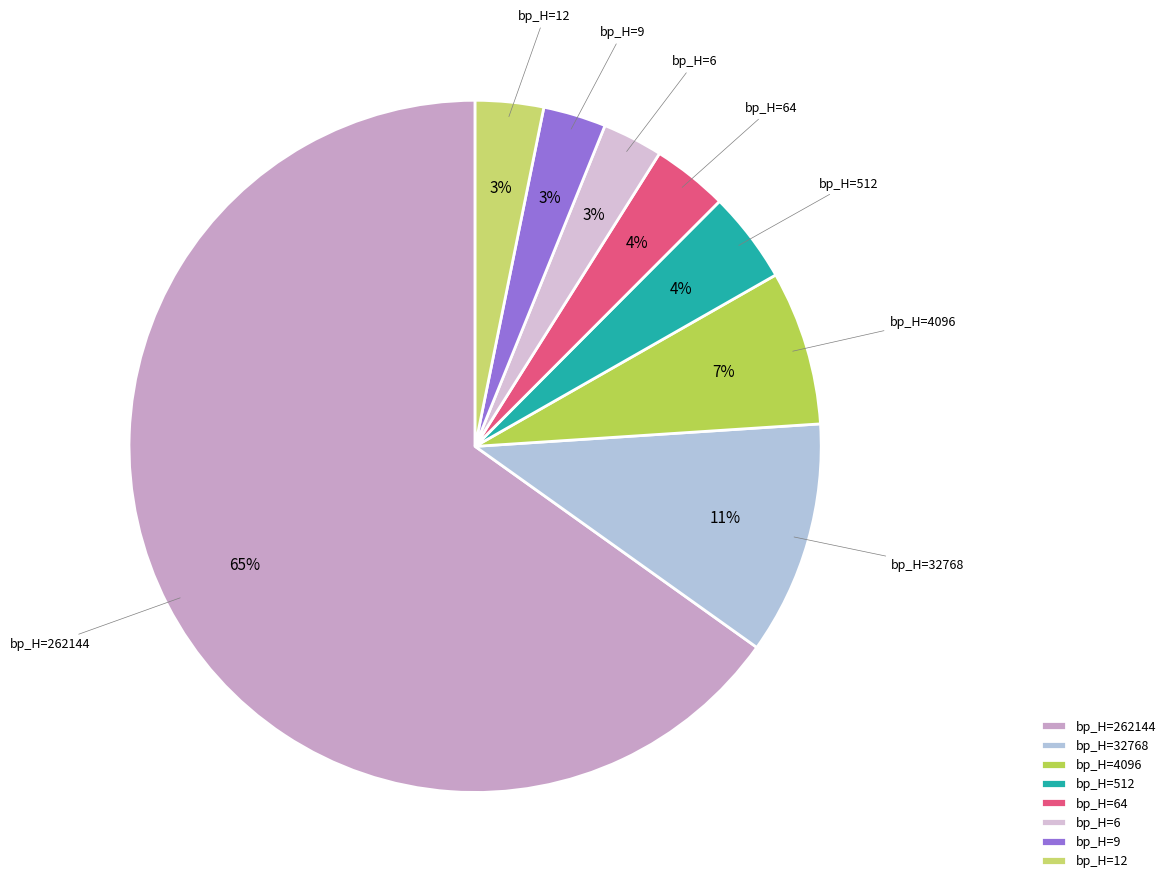

To the nearest percent, what percentage of the pie is bp_H=9?

3%